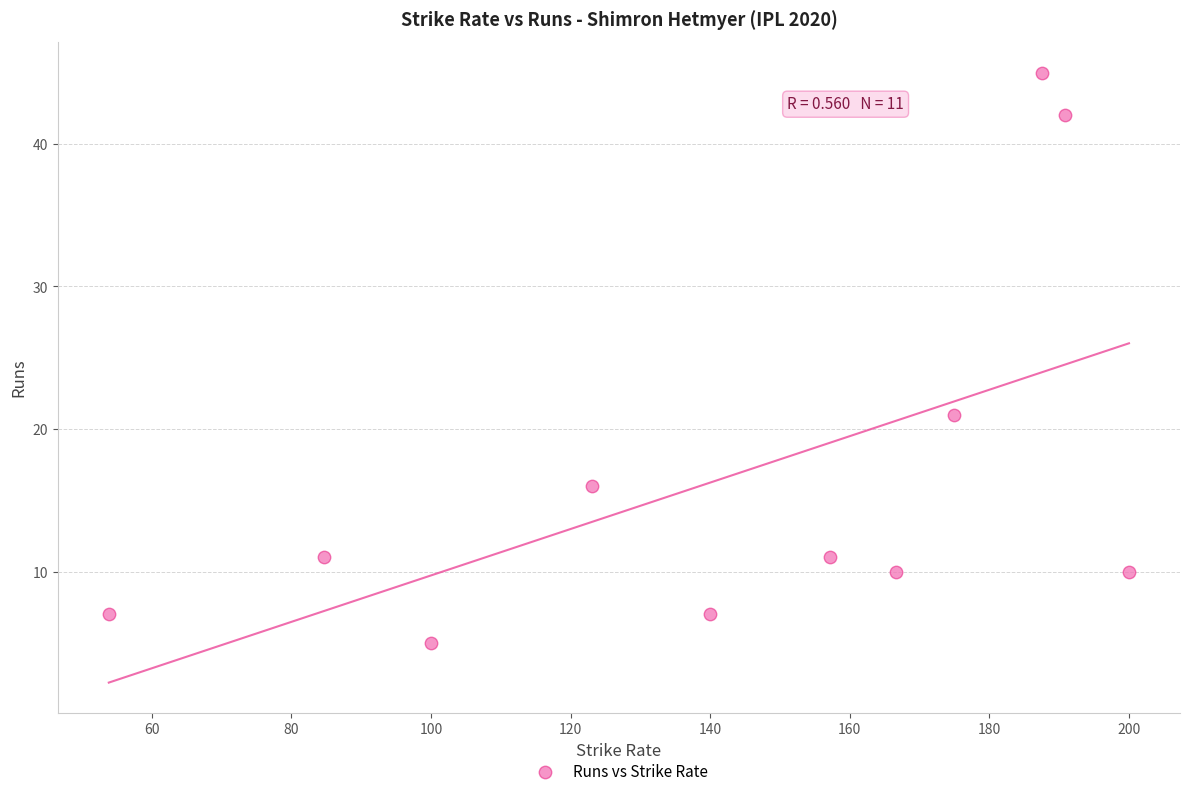

What Y value in the scatter plot is closest to 25?

21